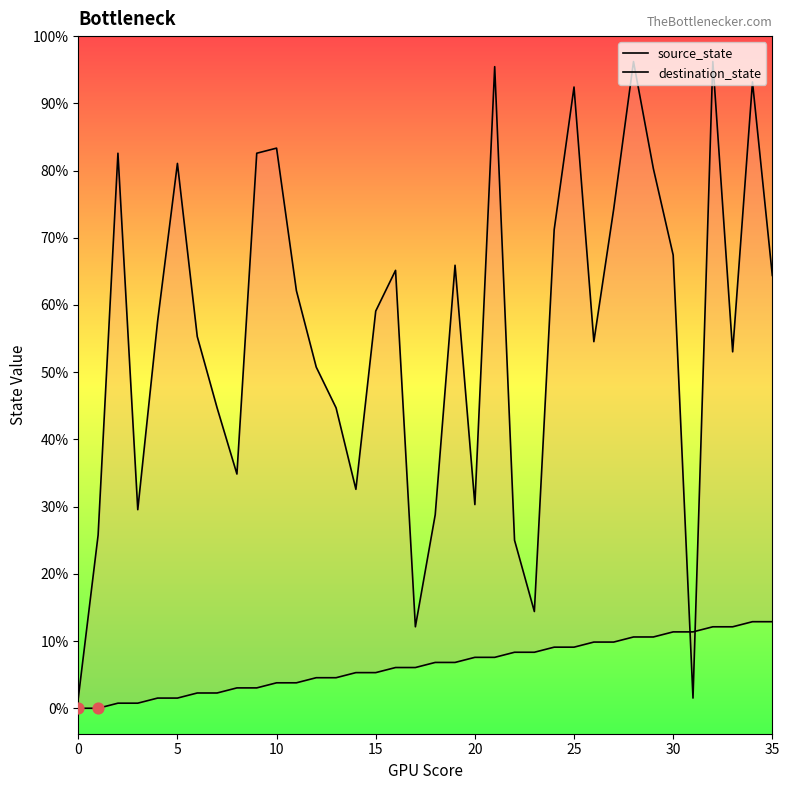

Which series contains the highest Y value?

destination_state